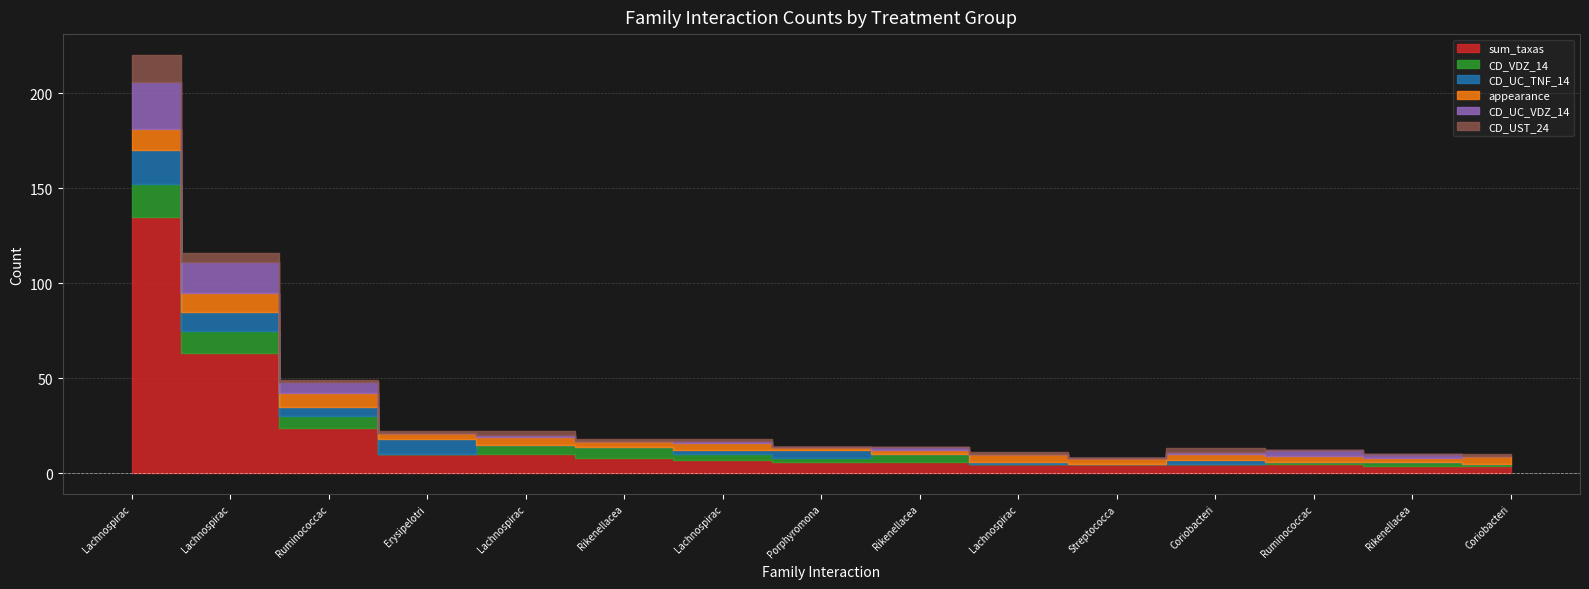

Rank the series at Coriobacteriaceae__Lachnospiraceae from highest to lowest value.

sum_taxas, appearance, CD_UC_TNF_14, CD_UST_24, CD_UC_VDZ_14, CD_VDZ_14